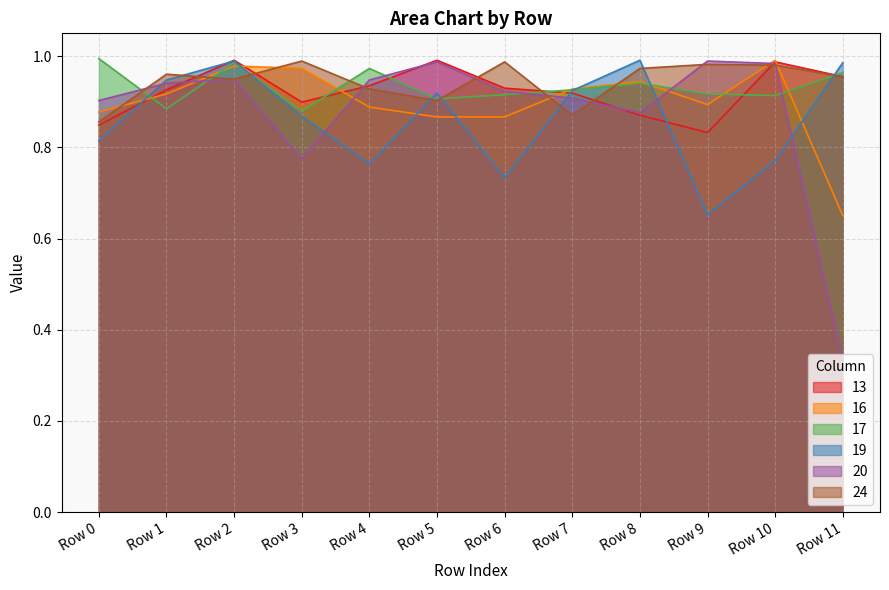

Reading left to right, list all the values displayed in this chart.

13: 0.8	0.9	1.0	0.9	0.9	1.0	0.9	0.9	0.9	0.8	1.0	1.0
16: 0.9	0.9	1.0	1.0	0.9	0.9	0.9	0.9	0.9	0.9	1.0	0.7
17: 1.0	0.9	1.0	0.9	1.0	0.9	0.9	0.9	0.9	0.9	0.9	1.0
19: 0.8	0.9	1.0	0.9	0.8	0.9	0.7	0.9	1.0	0.7	0.8	1.0
20: 0.9	0.9	0.9	0.8	0.9	1.0	0.9	0.9	0.9	1.0	1.0	0.3
24: 0.9	1.0	0.9	1.0	0.9	0.9	1.0	0.9	1.0	1.0	1.0	1.0